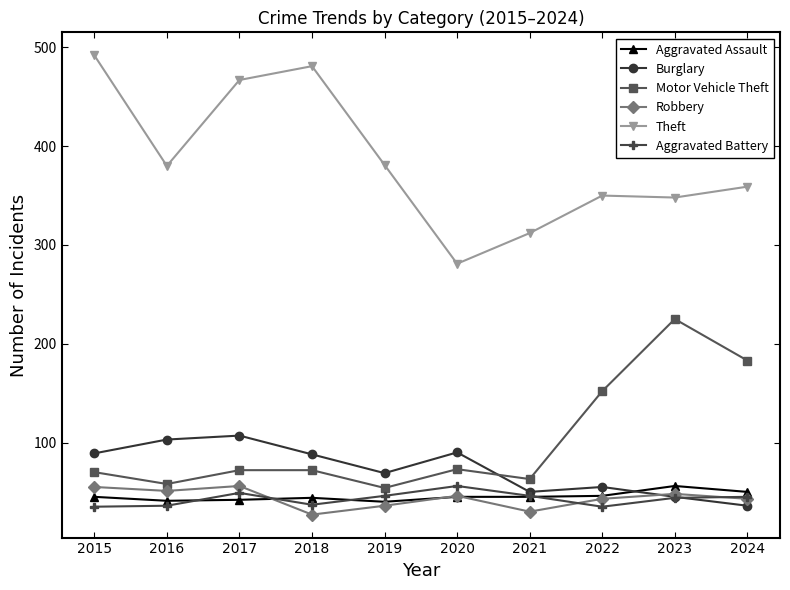

What is the smallest value displayed?

27